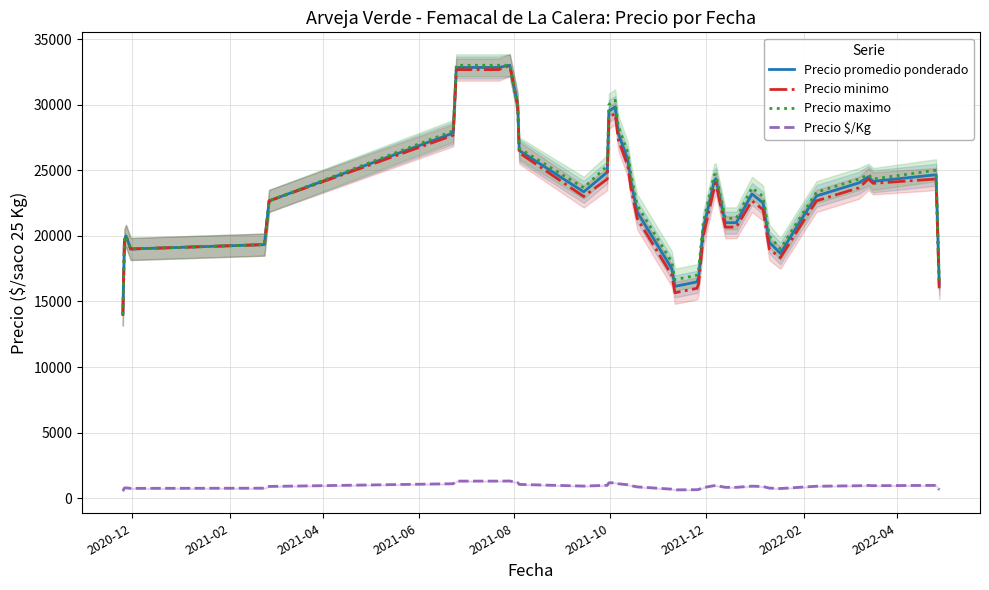

True or false: Precio $/Kg and Precio promedio ponderado cross at least once.

False